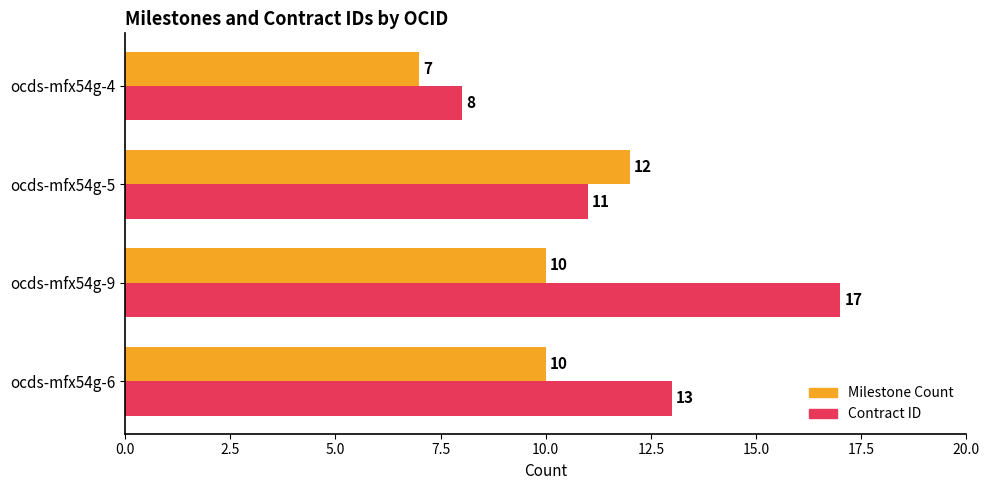

How many Contract ID values are between 11 and 17?

3